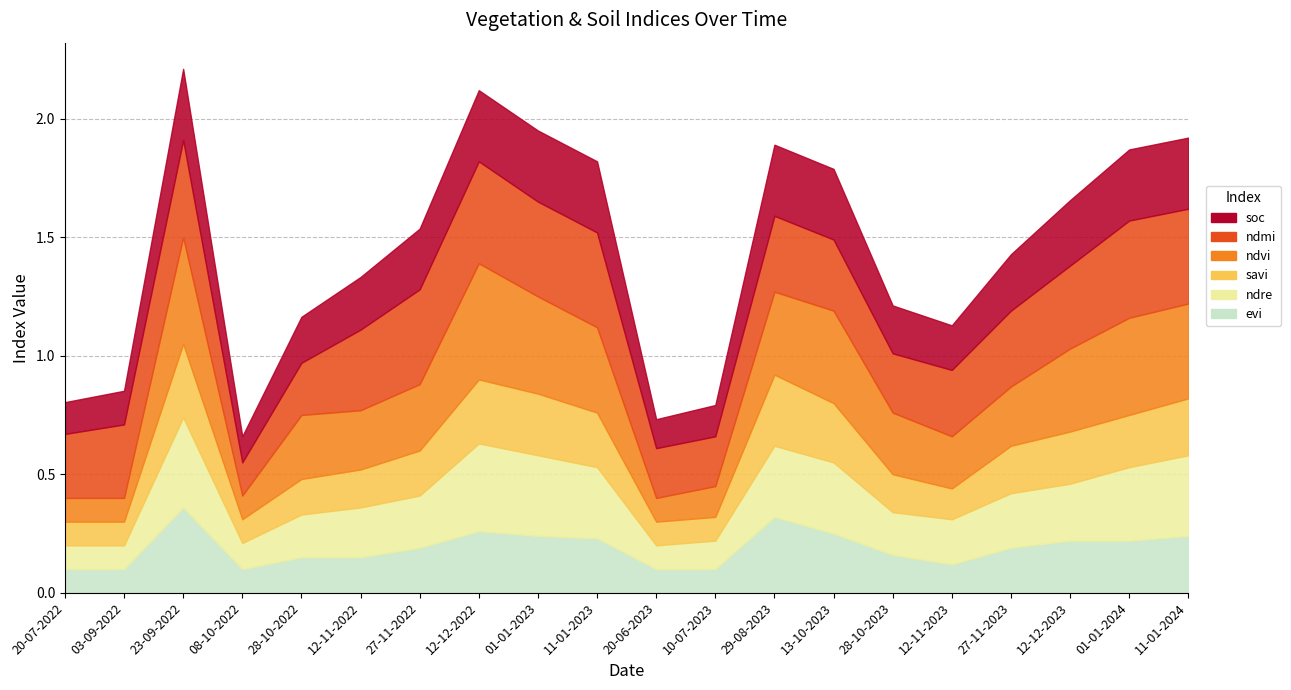

Reading left to right, what are all the values shown in this chart?

soc: 0.1	0.1	0.3	0.1	0.2	0.2	0.3	0.3	0.3	0.3	0.1	0.1	0.3	0.3	0.2	0.2	0.2	0.3	0.3	0.3
ndmi: 0.3	0.3	0.4	0.1	0.2	0.3	0.4	0.4	0.4	0.4	0.2	0.2	0.3	0.3	0.2	0.3	0.3	0.3	0.4	0.4
ndvi: 0.1	0.1	0.5	0.1	0.3	0.2	0.3	0.5	0.4	0.4	0.1	0.1	0.3	0.4	0.3	0.2	0.2	0.3	0.4	0.4
savi: 0.1	0.1	0.3	0.1	0.1	0.2	0.2	0.3	0.3	0.2	0.1	0.1	0.3	0.2	0.2	0.1	0.2	0.2	0.2	0.2
ndre: 0.1	0.1	0.4	0.1	0.2	0.2	0.2	0.4	0.3	0.3	0.1	0.1	0.3	0.3	0.2	0.2	0.2	0.2	0.3	0.3
evi: 0.1	0.1	0.4	0.1	0.1	0.1	0.2	0.3	0.2	0.2	0.1	0.1	0.3	0.2	0.2	0.1	0.2	0.2	0.2	0.2